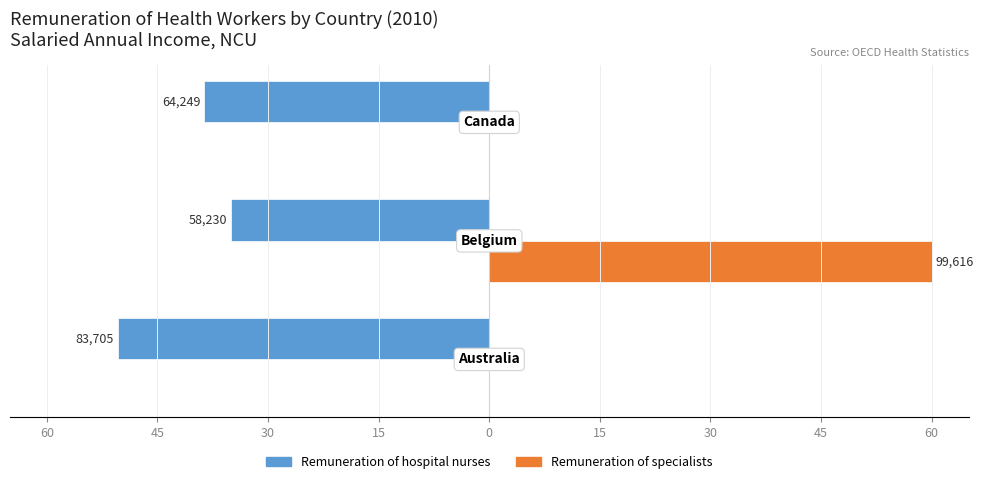

What are all the series names shown in the legend?

Remuneration of hospital nurses, Remuneration of specialists